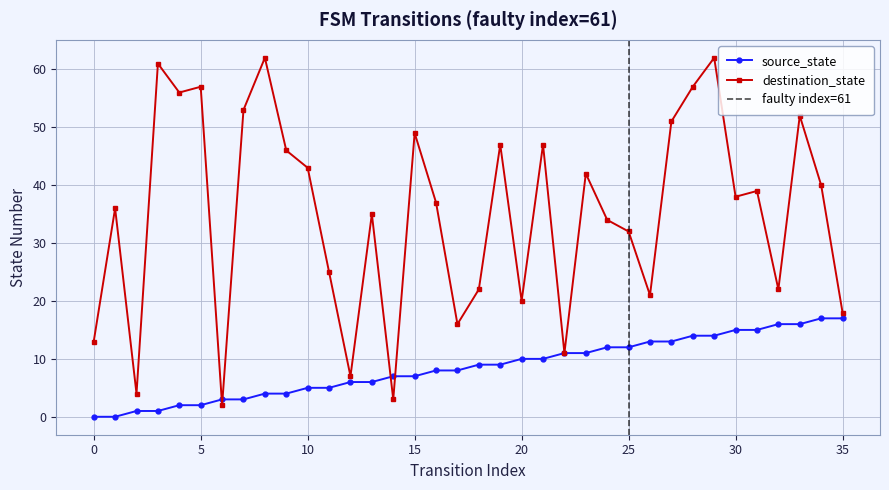

After their last crossing, which series has the higher values: source_state or destination_state?

destination_state